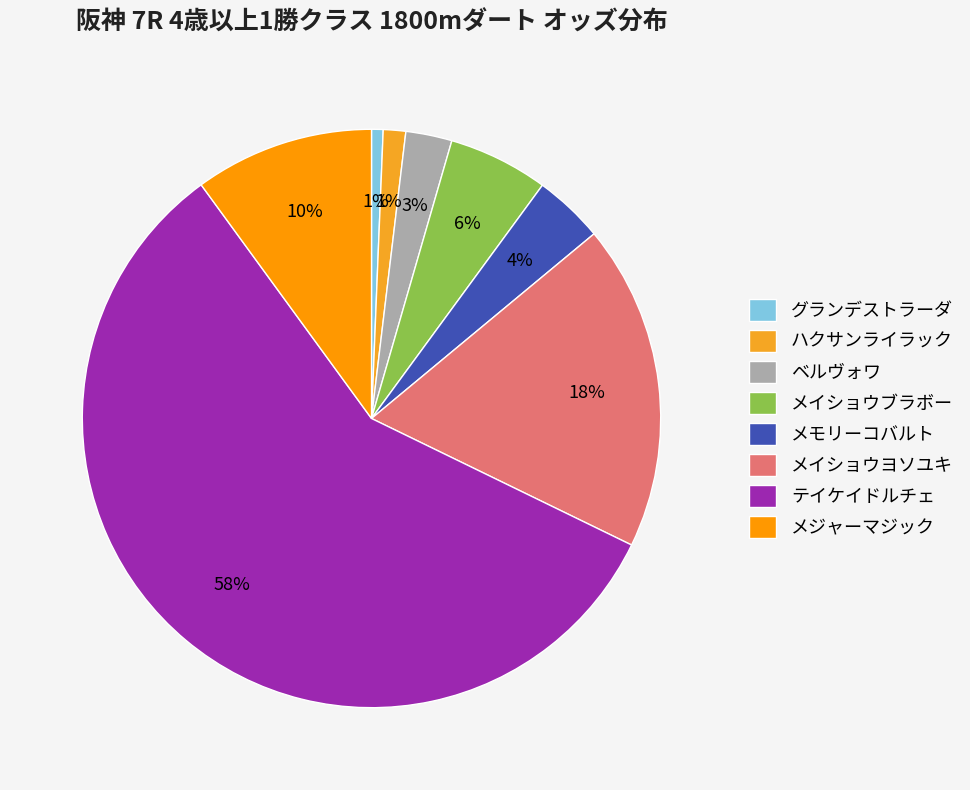

True or false: メイショウヨソユキ accounts for 18% of the total.

True